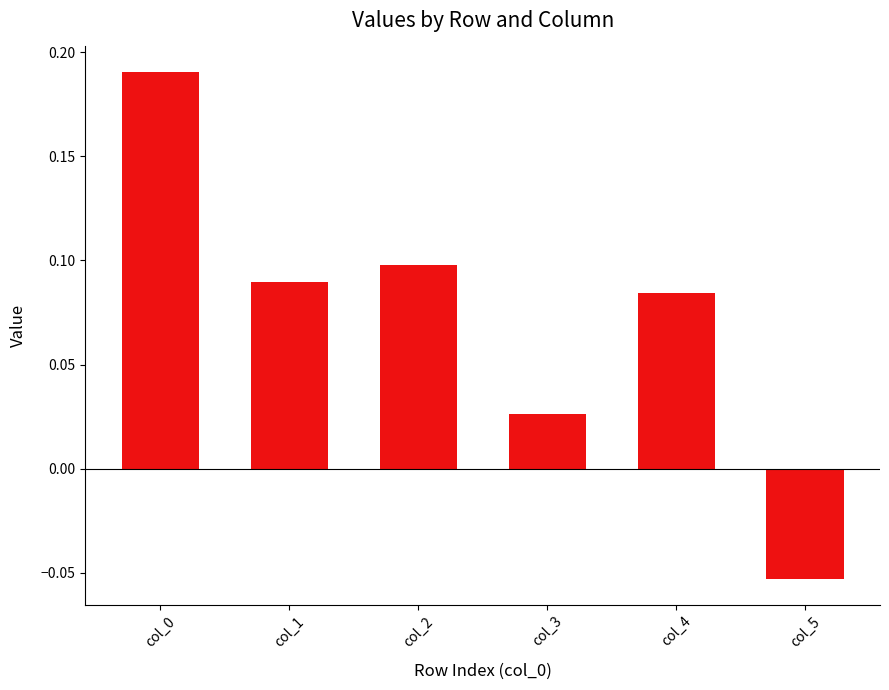

Between col_2 and col_5, which is larger?

col_2